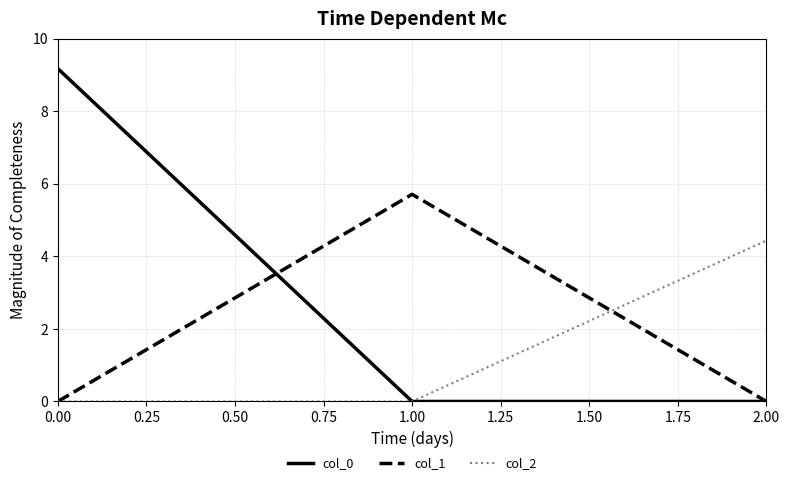

The col_2 series shows 0.0 at 1.00. True or false?

True